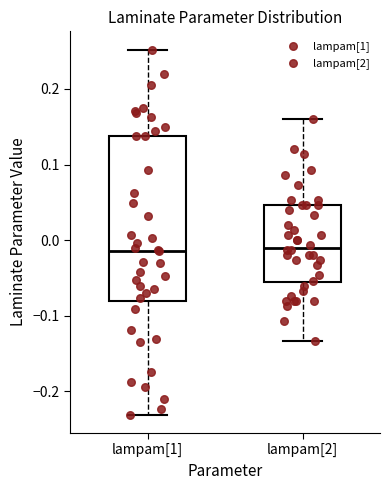

Which box is the tallest, from its lower edge to its upper edge?

lampam[1]